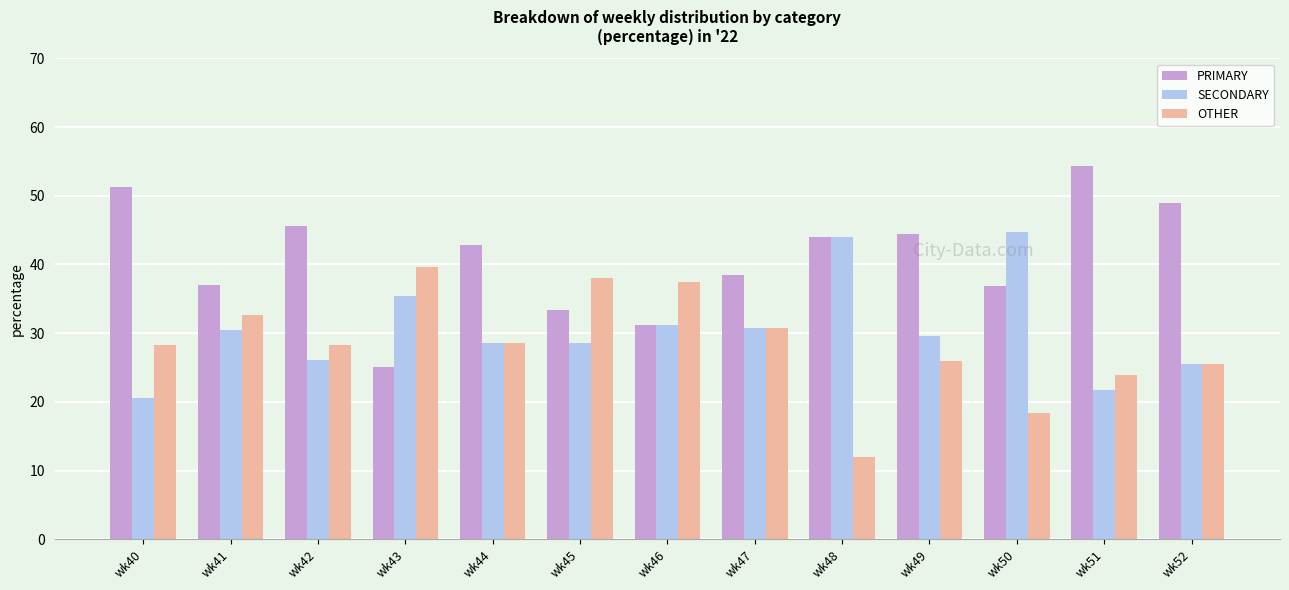

How many bars are there in each group?

3